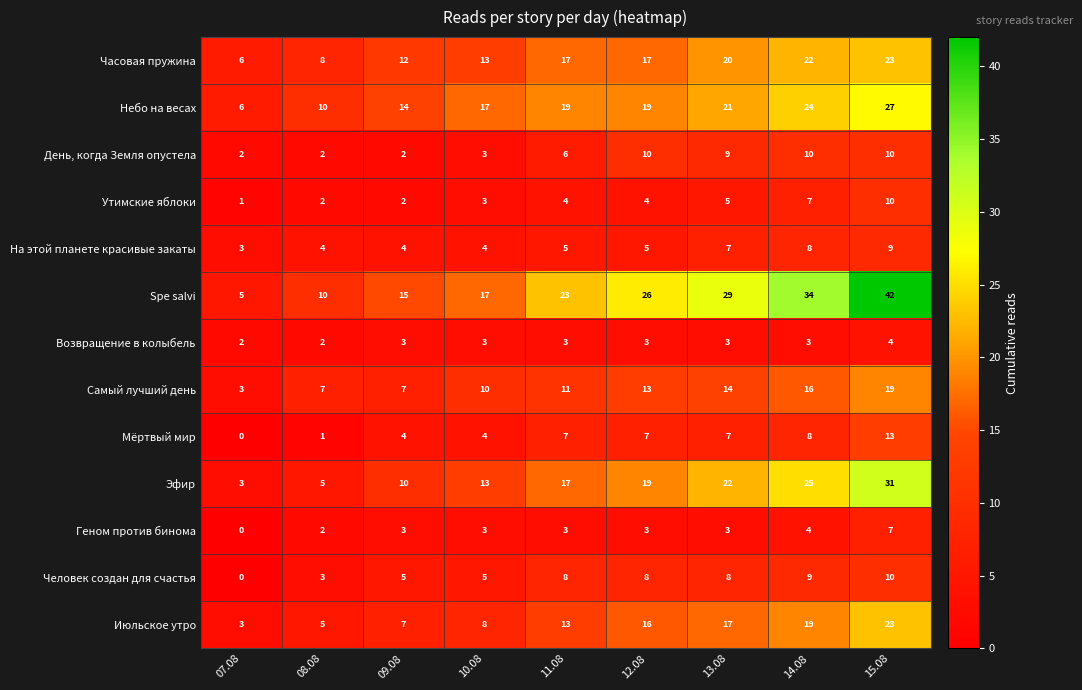

How many series are shown in this chart?

13